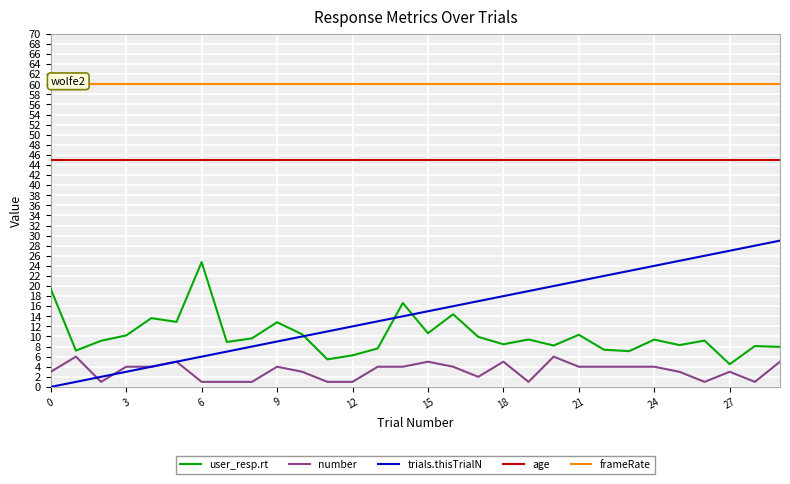

How many distinct data groups are displayed?

5